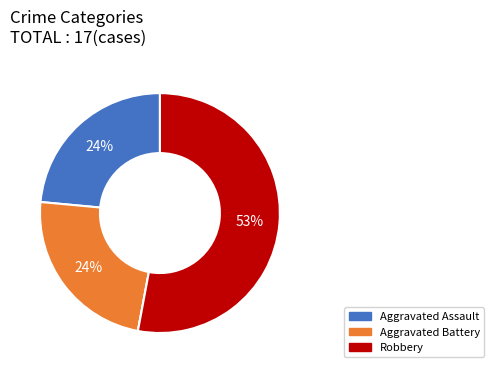

Is there a majority slice in this chart?

Yes